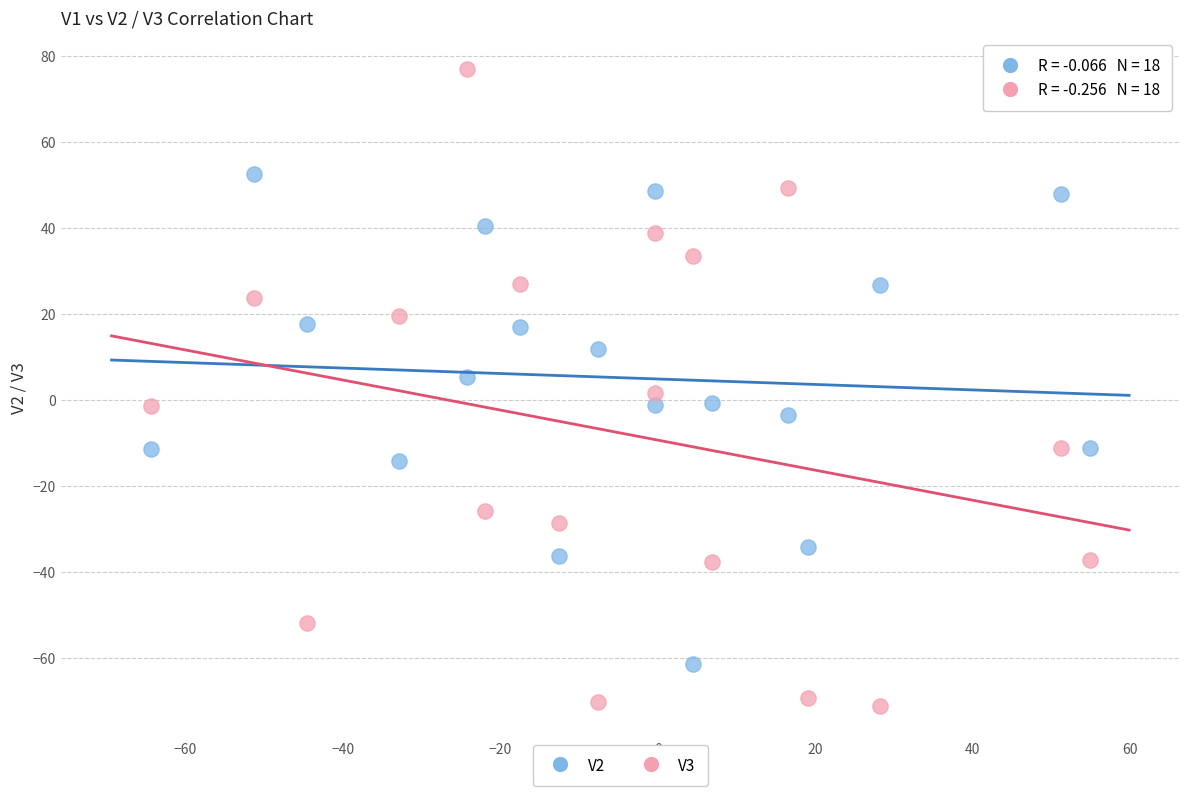

Which series contains the highest Y value?

V3